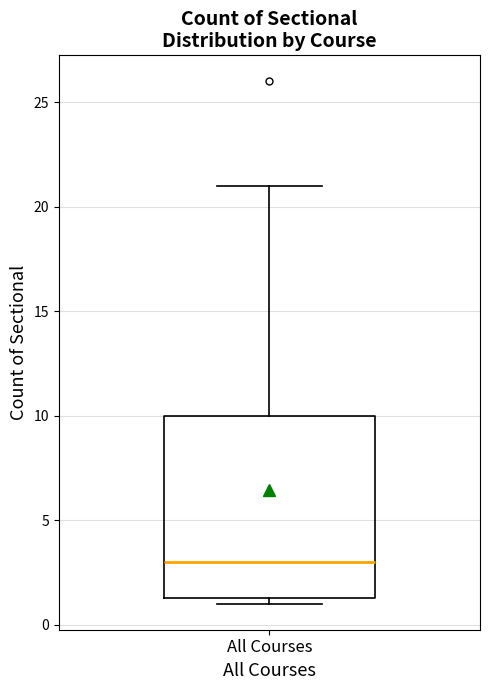

Read this box plot against the y-axis: the position of the median line, the range covered by the box, and the ends of both whiskers. The values are not printed on the chart, so give them approximately, as read against the axis.

median 3.0, box 1.5 to 10.0, whiskers 1.0 to 21.0